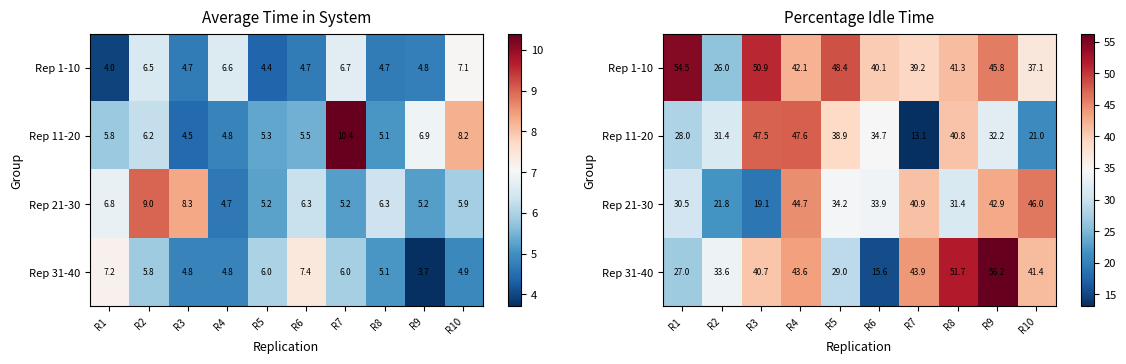

At which label is Rep 21-30 closest to 32?

R8